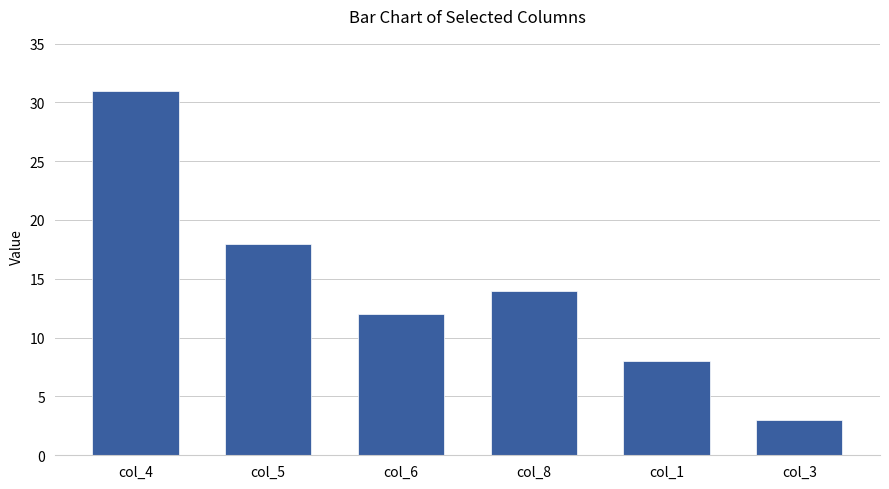

The chart shows a value of 18 at col_5. True or false?

True